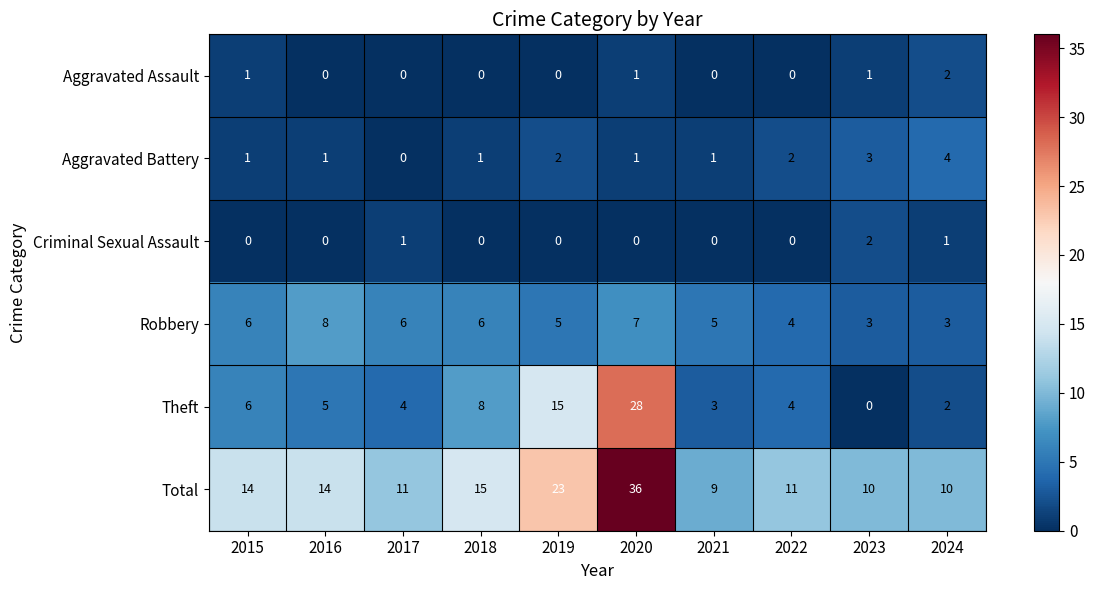

What is the maximum value shown in the chart?

36